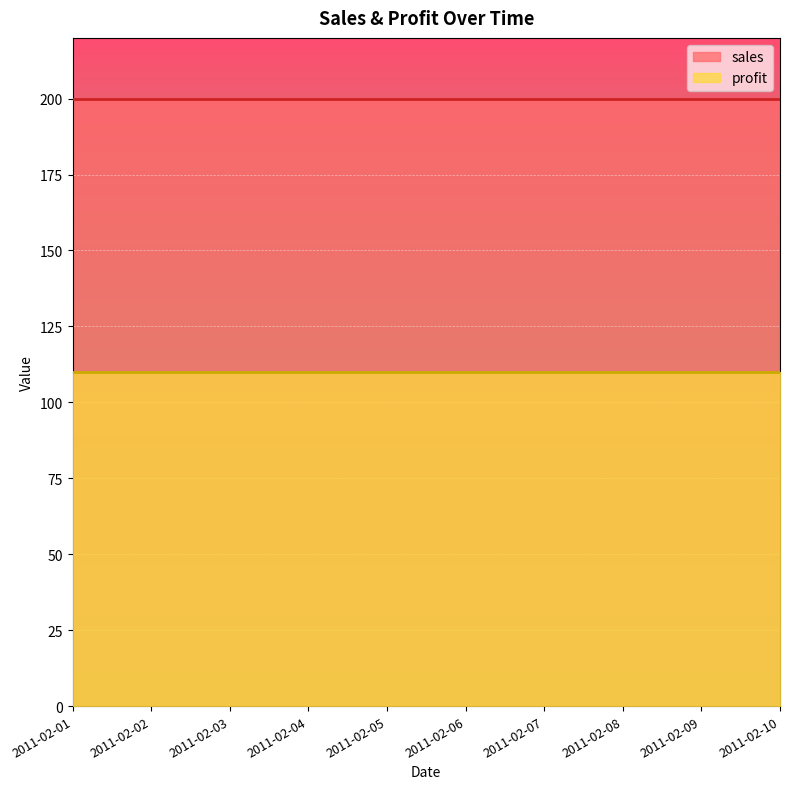

List the series in order of their overall mean, lowest first.

profit_line, sales_line